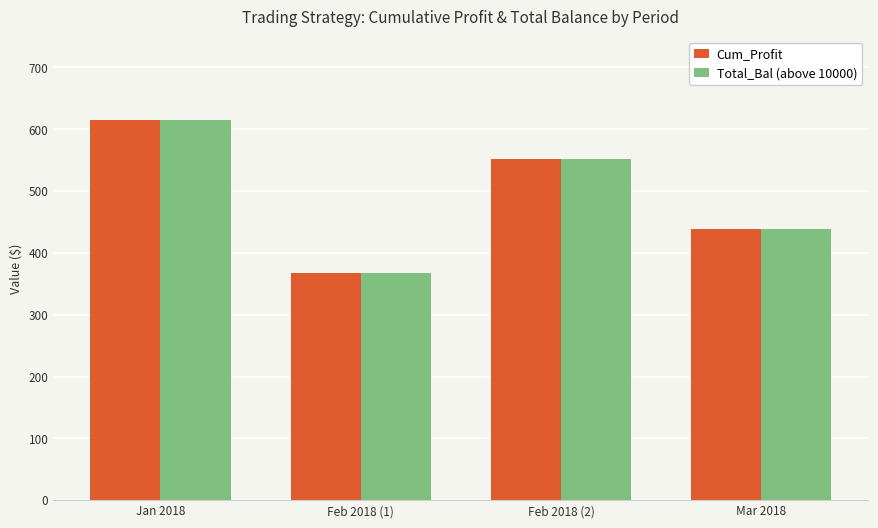

Where does the Total_Bal (above 10000) series first go above 551?

Jan 2018